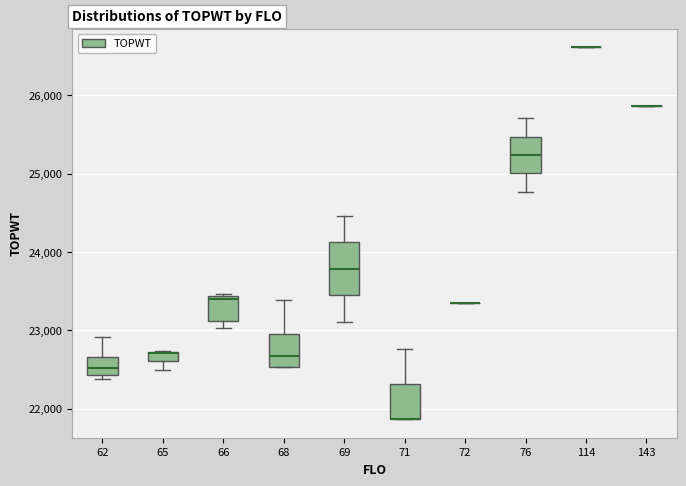

Which box is the tallest, from its lower edge to its upper edge?

69